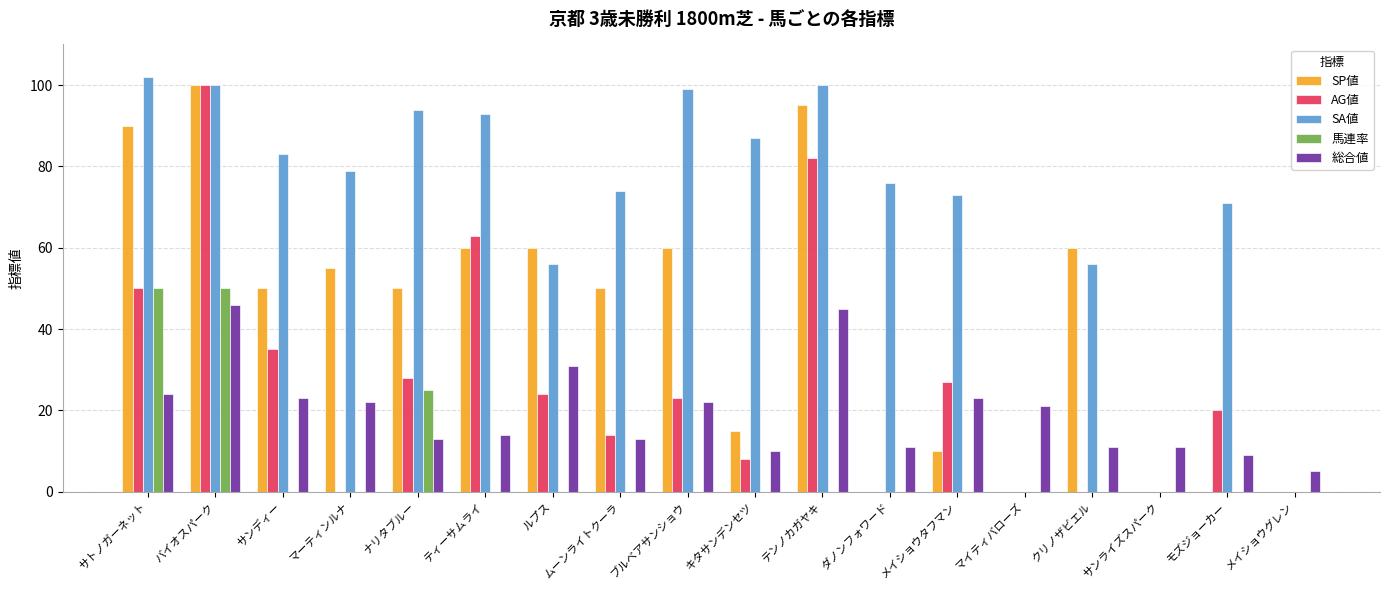

Which category has the highest value in the SP値 series?

バイオスパーク